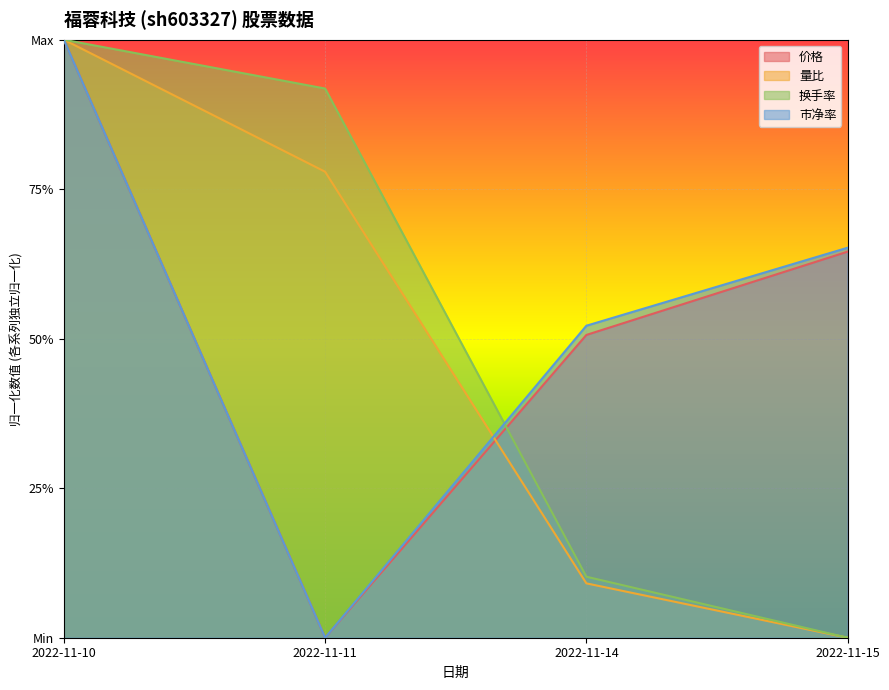

Which series has the largest range (max minus min)?

价格